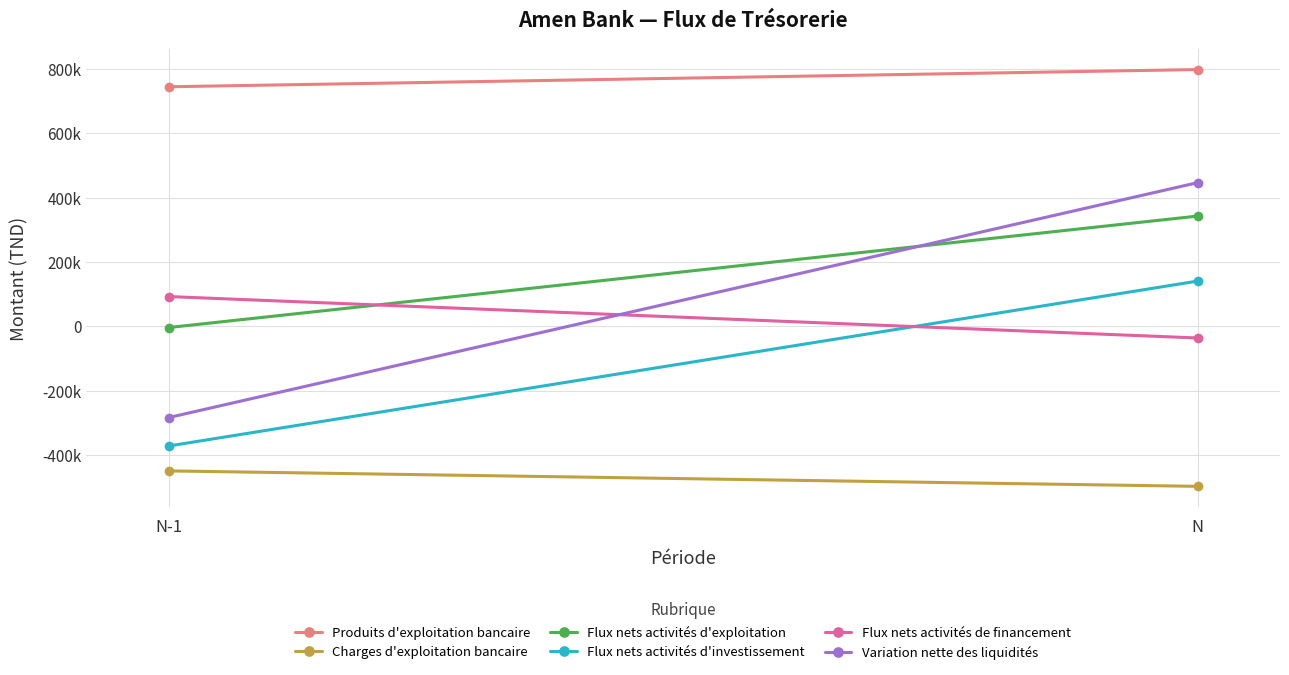

How many lines are shown in the chart?

6